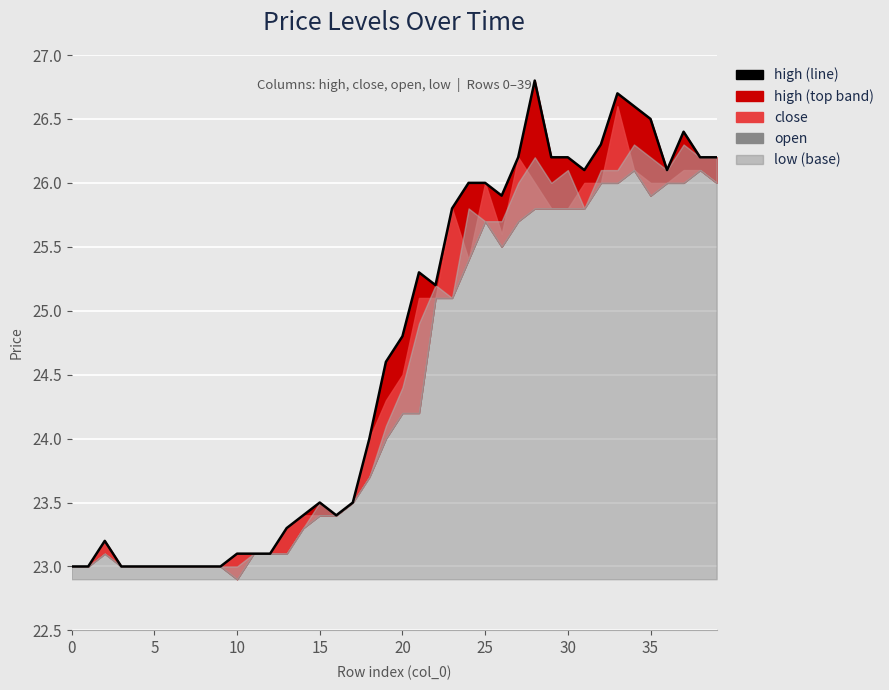

Count the number of values greater than 24.

21